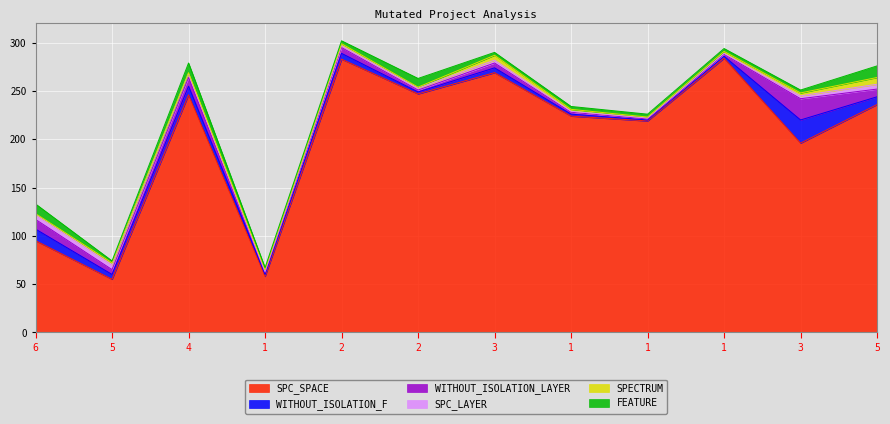

True or false: SPECTRUM and SPC_SPACE cross at least once.

False